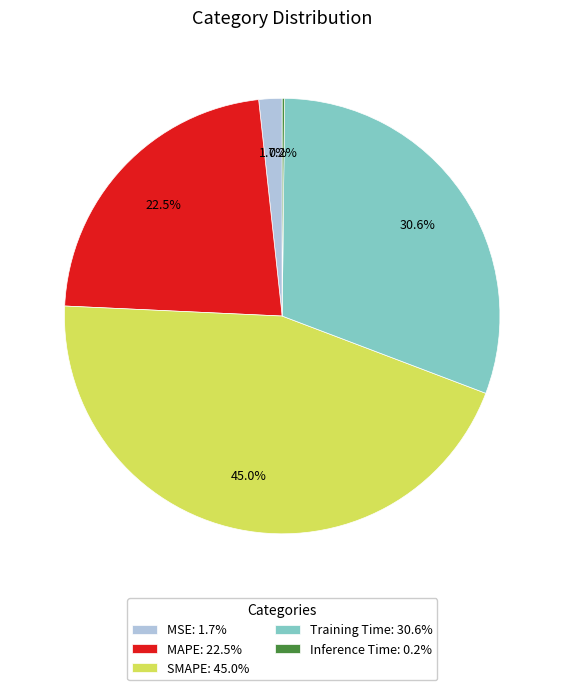

Is SMAPE: 45.0% the majority of the pie?

No